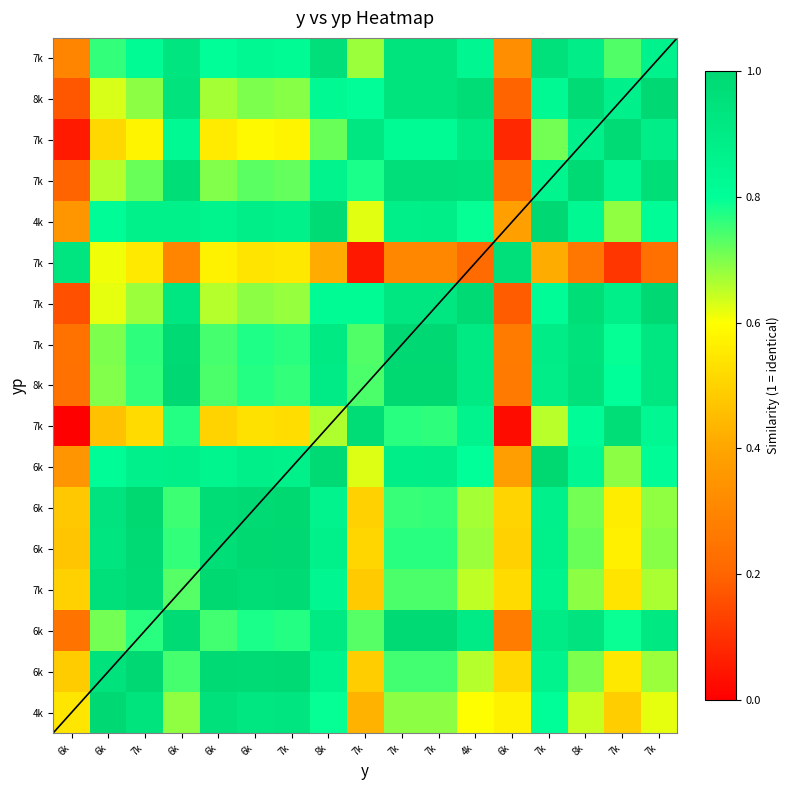

List the labels in order of value, largest first.

7k, 7k, 4k, 7k, 8k, 6k, 7k, 7k, 8k, 7k, 6k, 7k, 7k, 6k, 6k, 6k, 6k